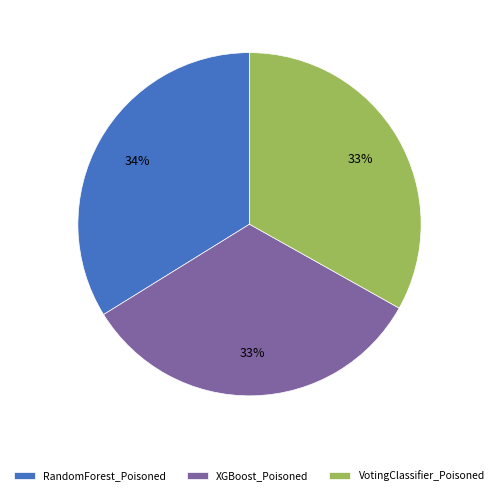

To the nearest percent, what is the combined percentage of XGBoost_Poisoned and RandomForest_Poisoned?

67%